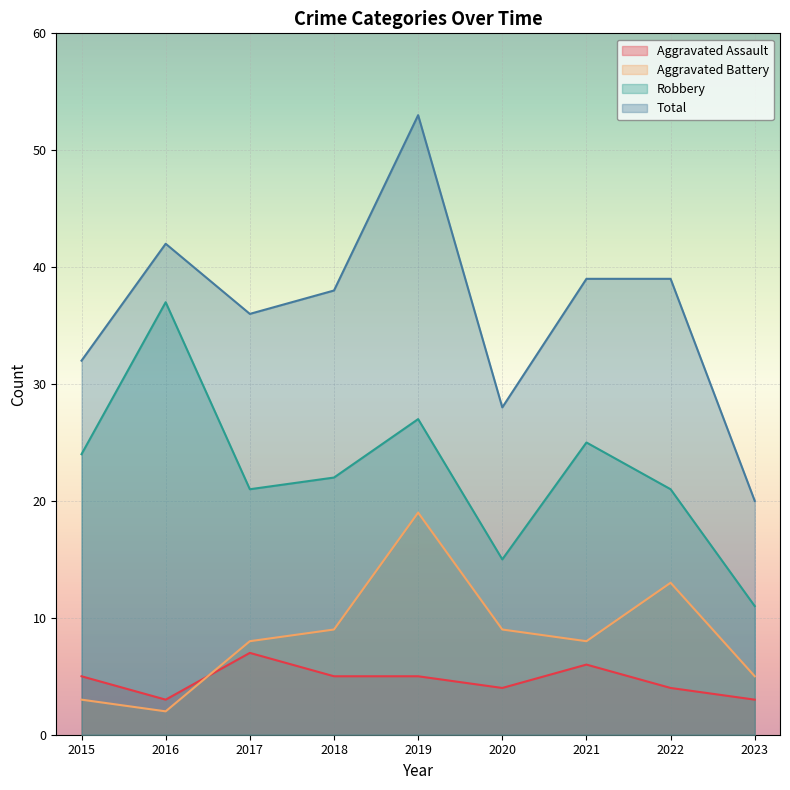

Which category has the highest value across all series?

2019